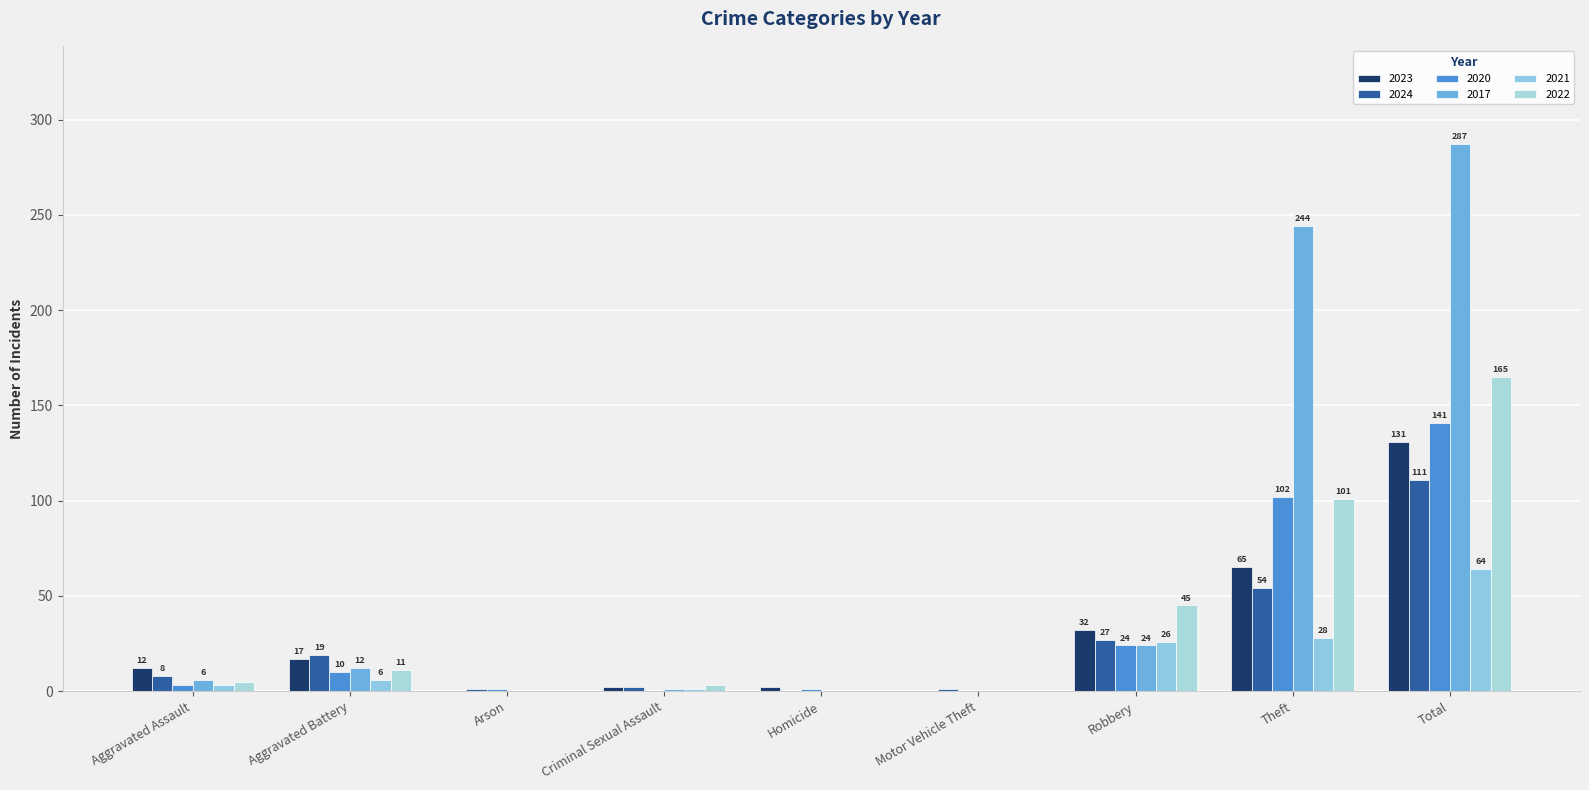

Which series changed the most between Aggravated Battery and Robbery?

2022